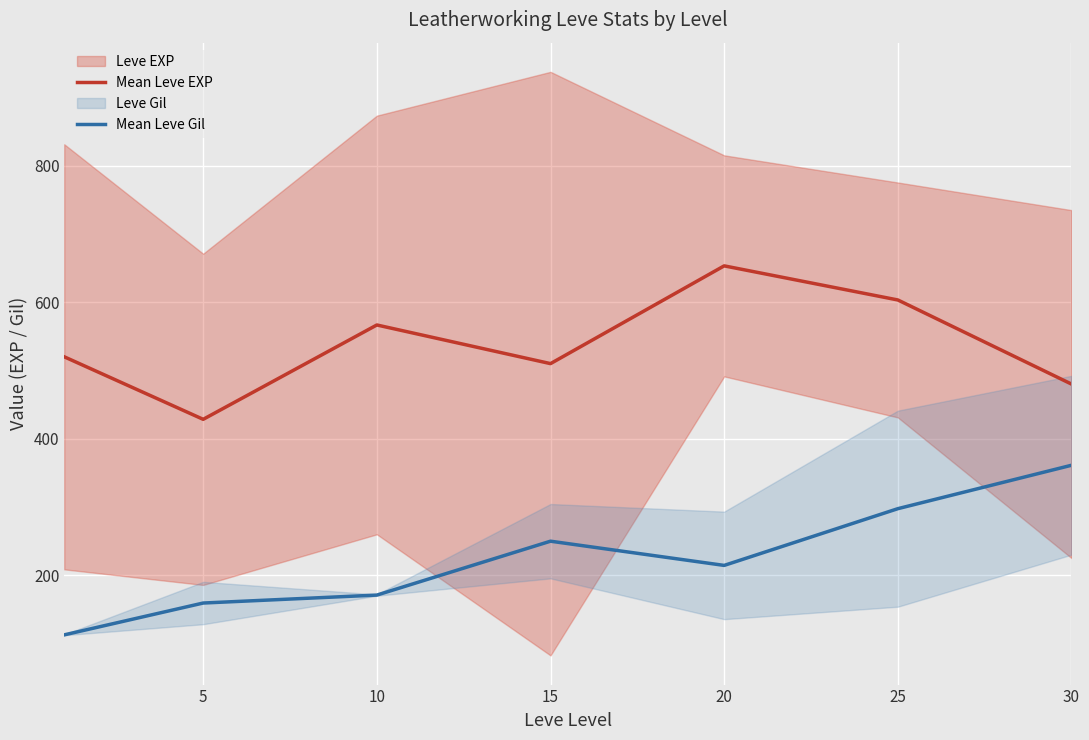

Which has a higher value, 15 or 30?

15